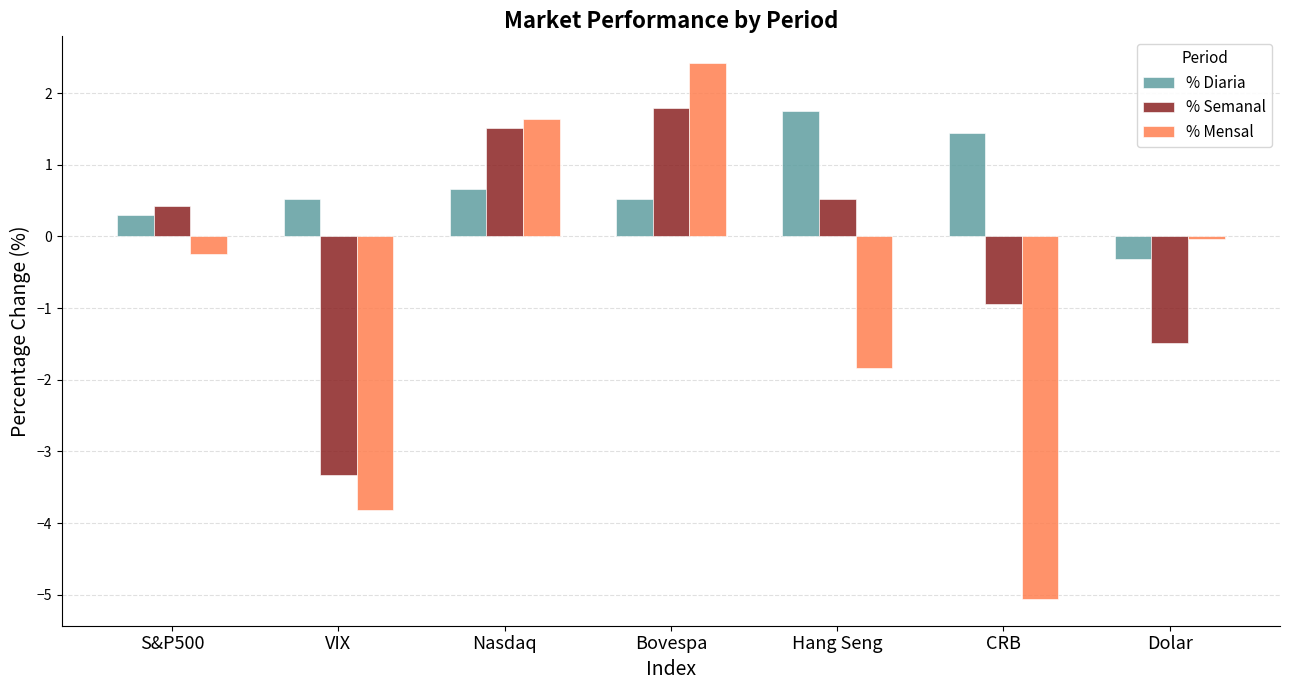

Which category has the highest value across all series?

Bovespa